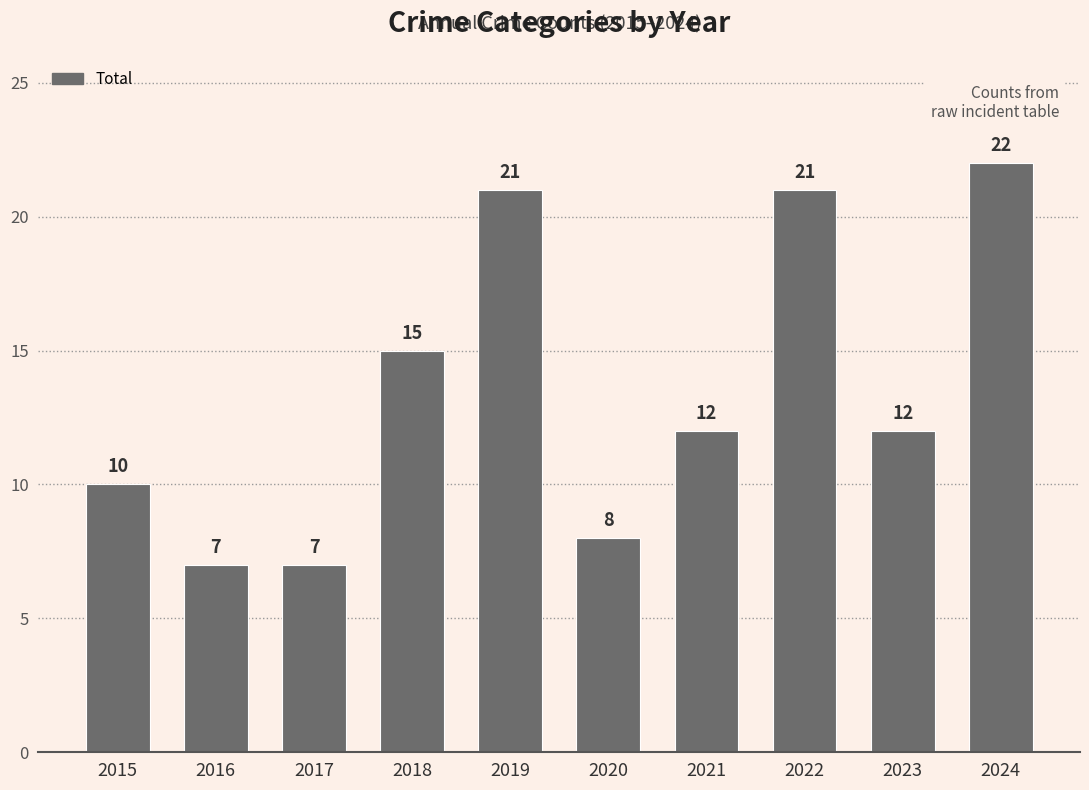

Approximately how many times larger is the value at 2022 compared to 2024?

1.0